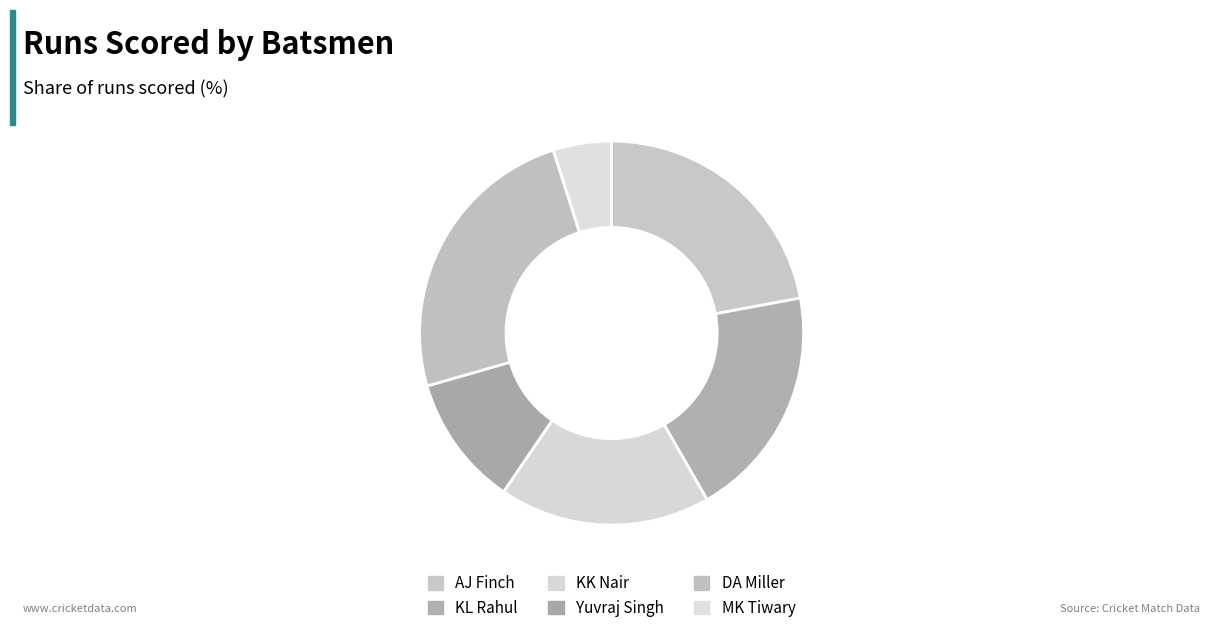

Rank the categories by value from lowest to highest.

MK Tiwary, Yuvraj Singh, KK Nair, KL Rahul, AJ Finch, DA Miller